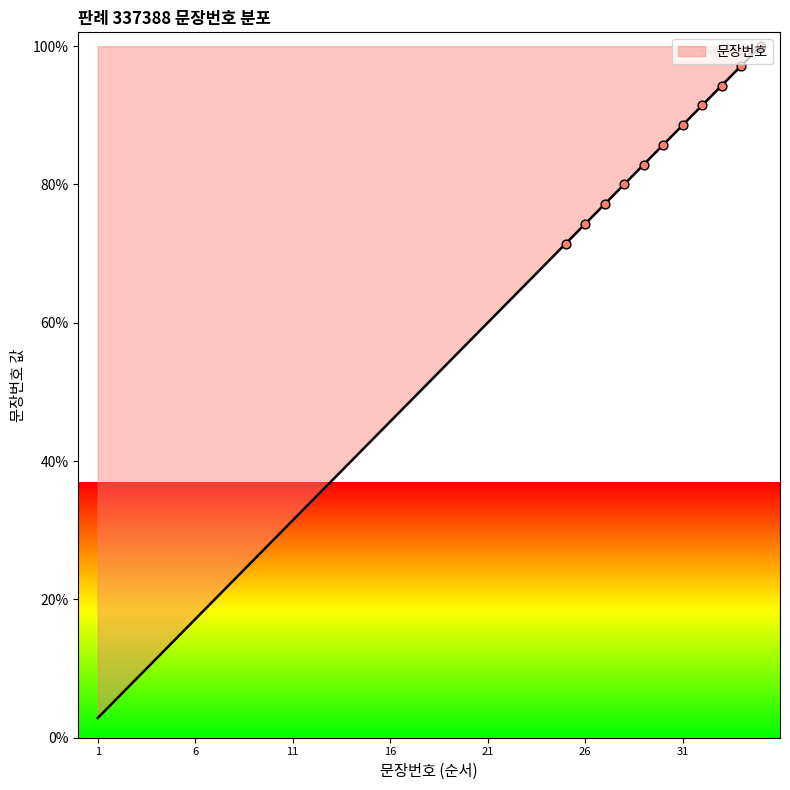

What is the maximum value shown in the chart?

100.0